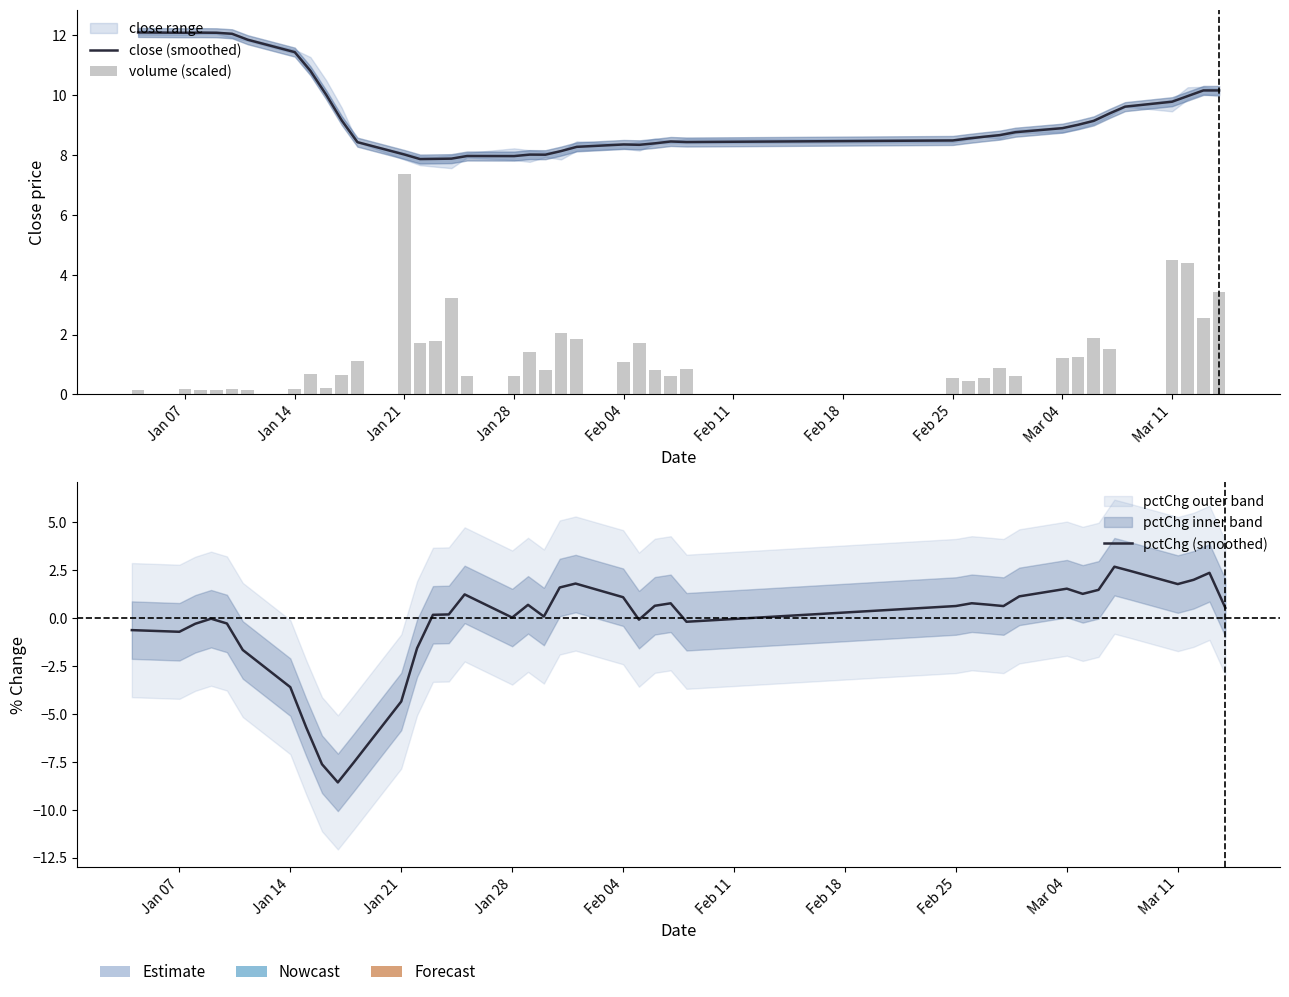

What is the sum of all volume (scaled) values?

54.1